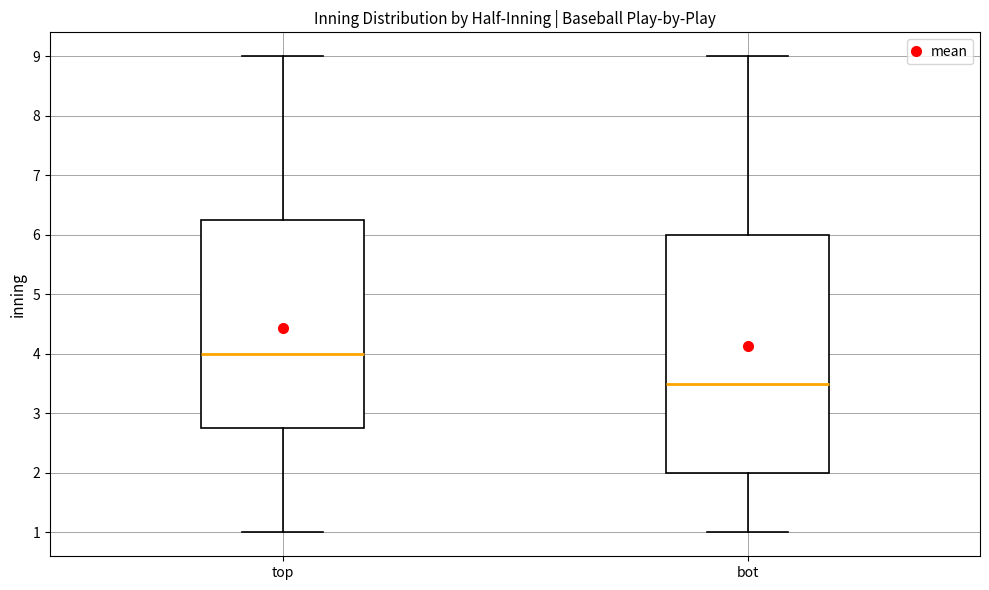

Which box has the lowest median line?

bot